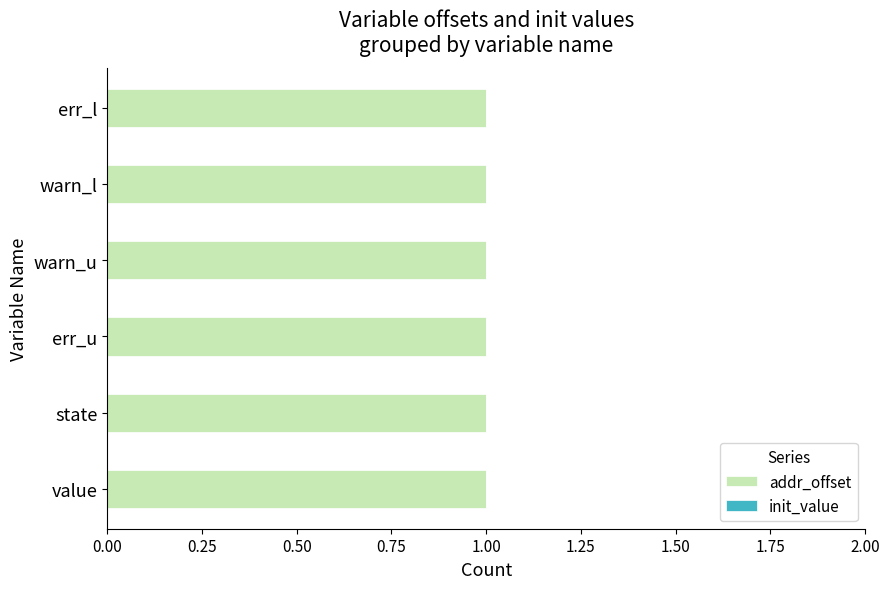

Rank the series at state from highest to lowest value.

addr_offset, init_value